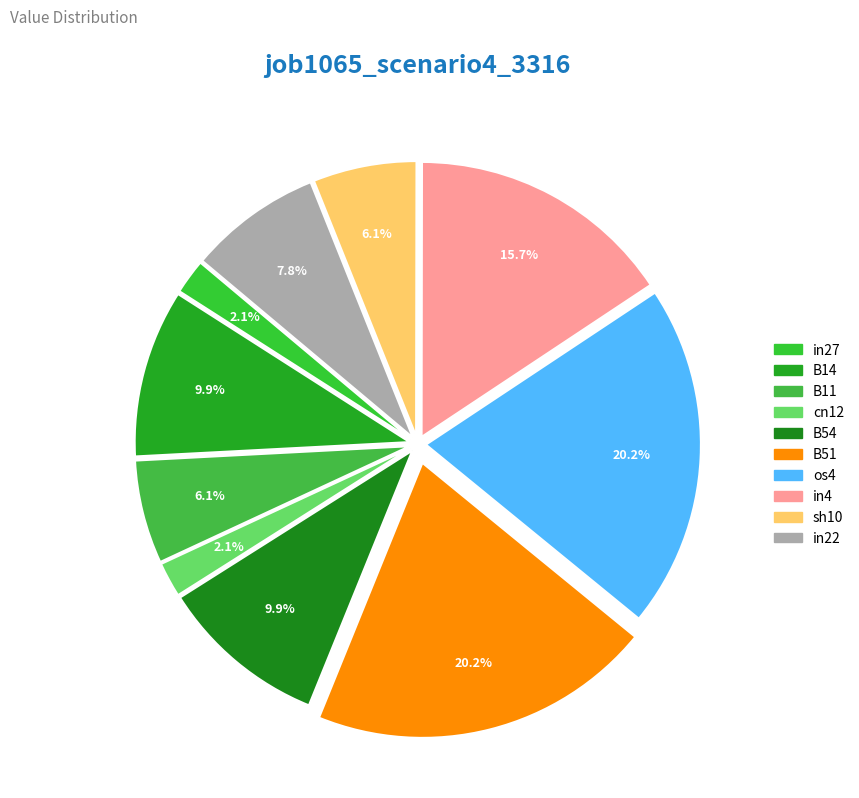

To the nearest percent, what portion does in22 represent?

8%